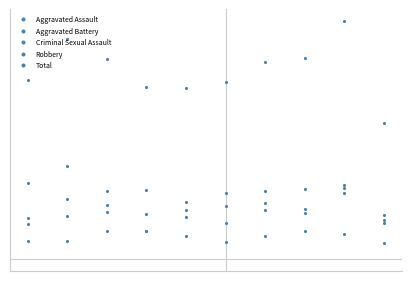

What is the value of the Robbery point at the 5th from the left?

75